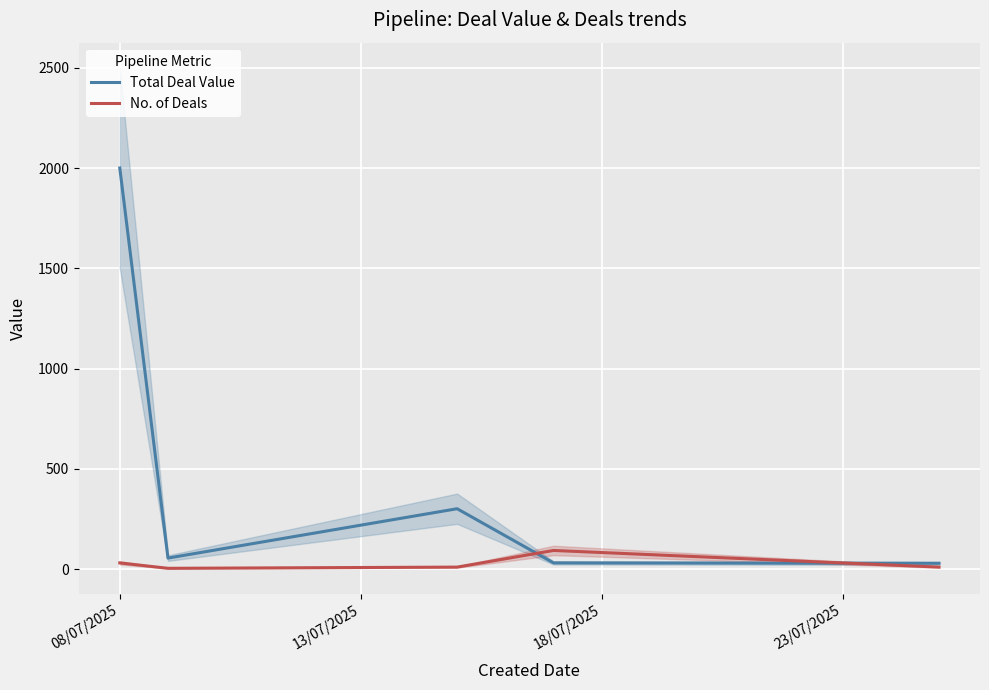

What is the highest value of the No. of Deals series?

94